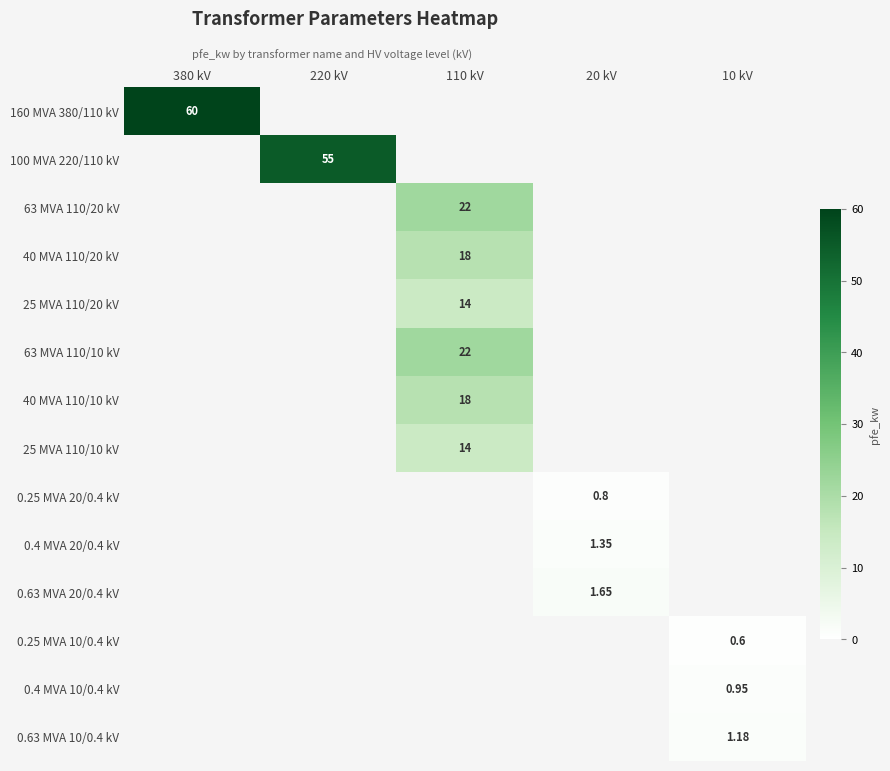

Rank the series by their maximum value, from highest to lowest.

160 MVA 380/110 kV, 100 MVA 220/110 kV, 63 MVA 110/20 kV, 40 MVA 110/20 kV, 25 MVA 110/20 kV, 63 MVA 110/10 kV, 40 MVA 110/10 kV, 25 MVA 110/10 kV, 0.25 MVA 20/0.4 kV, 0.4 MVA 20/0.4 kV, 0.63 MVA 20/0.4 kV, 0.25 MVA 10/0.4 kV, 0.4 MVA 10/0.4 kV, 0.63 MVA 10/0.4 kV